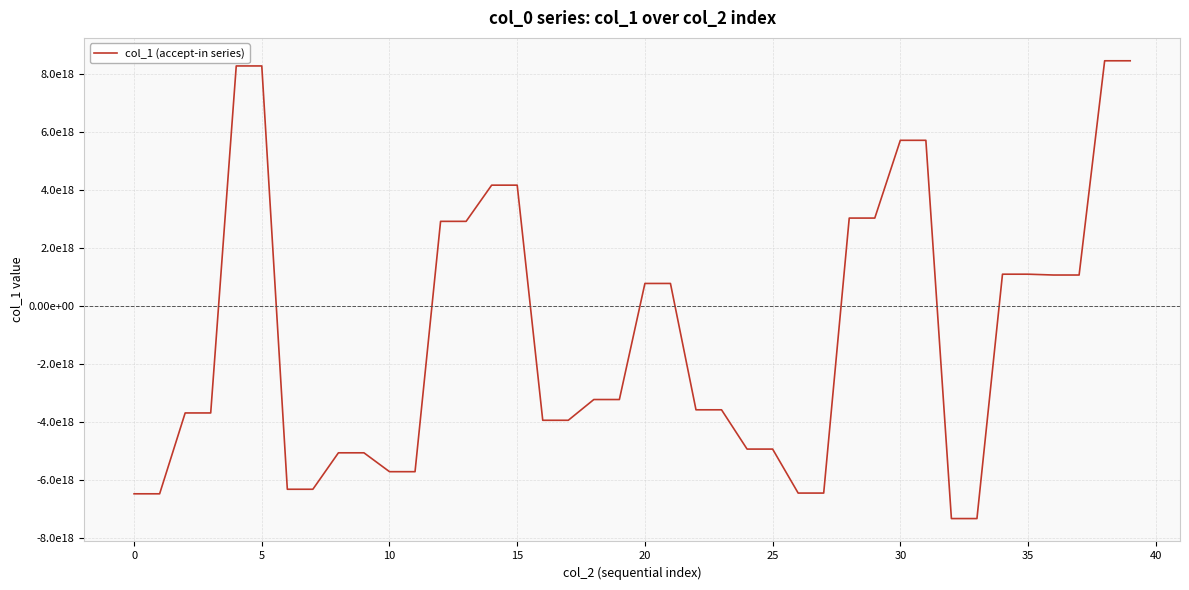

Does the chart have visible grid lines?

Yes